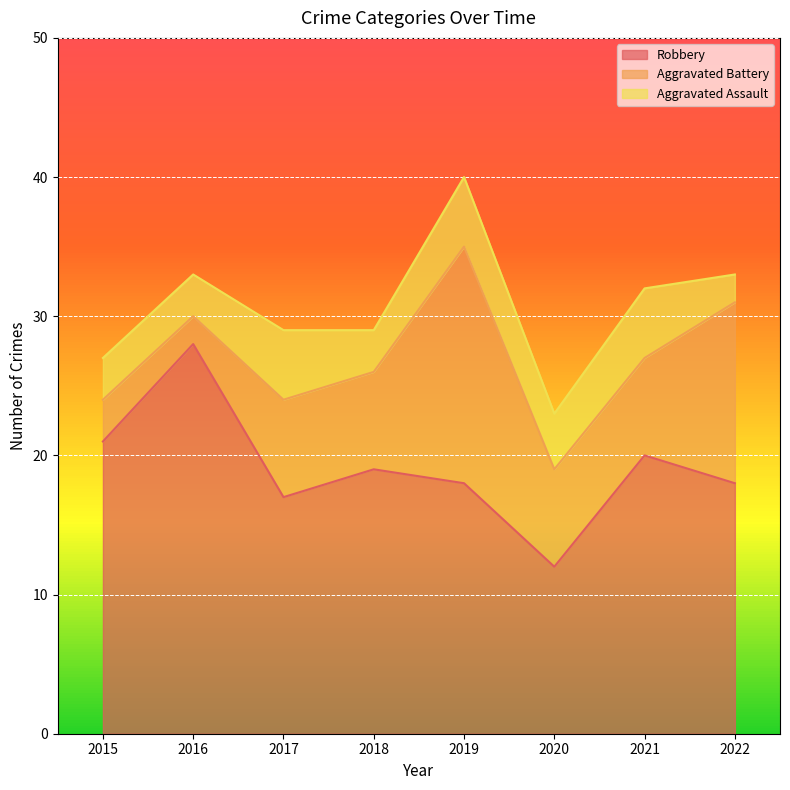

True or false: Robbery and Aggravated Battery cross at least once.

False